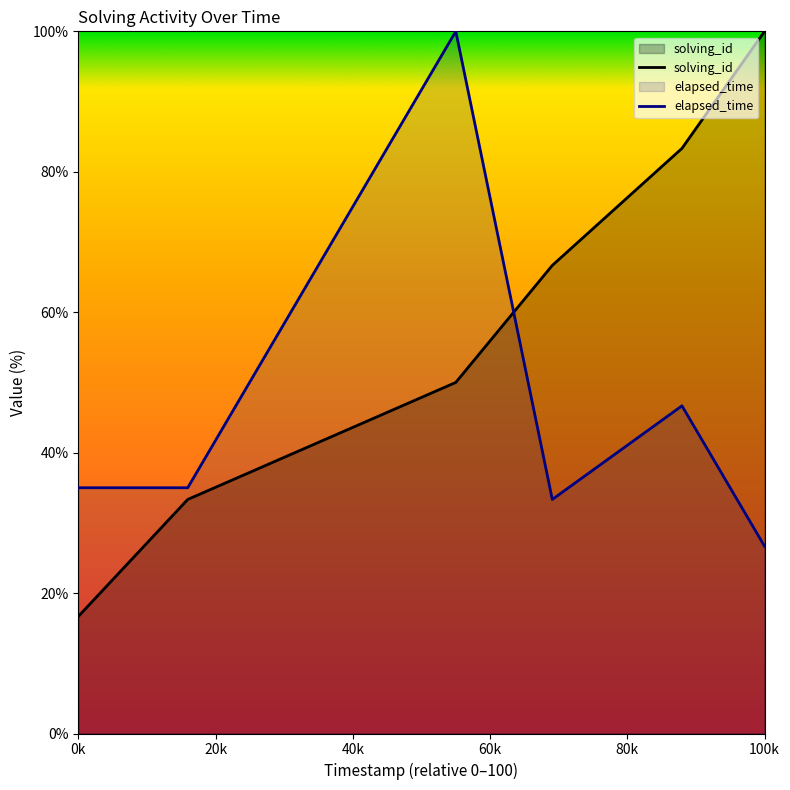

What are all the series names shown in the legend?

solving_id, elapsed_time